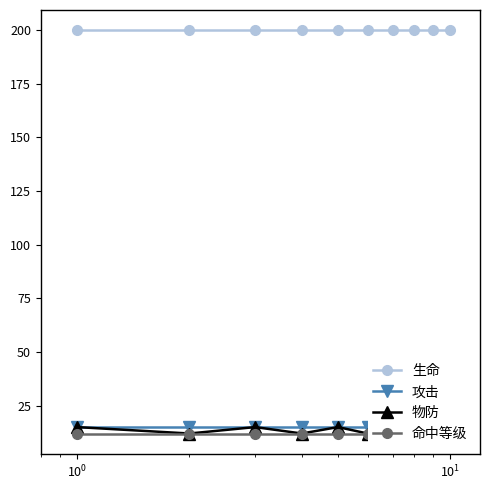

How many distinct data groups are displayed?

4